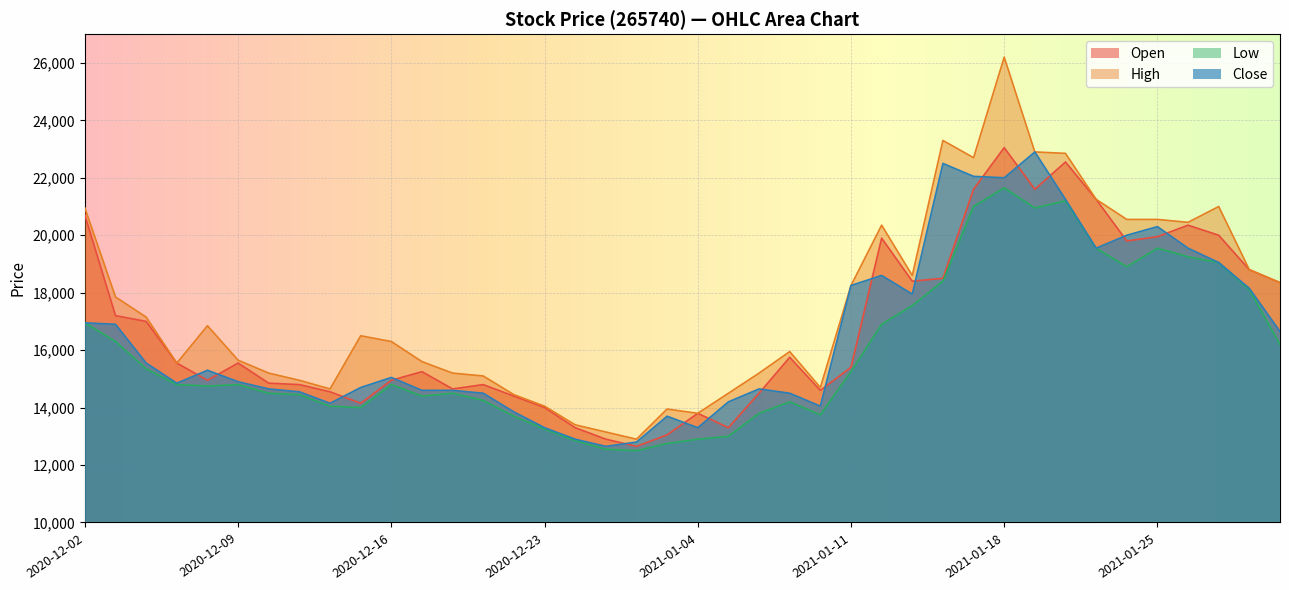

What value does the High series have at 2021-01-25?

20550